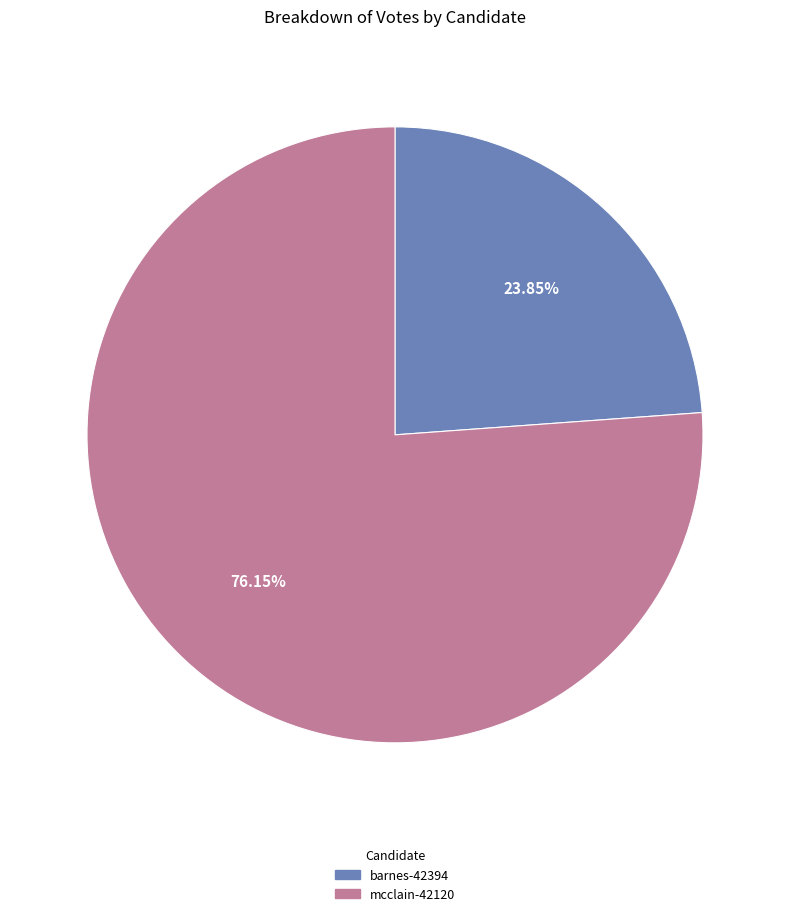

What is the total percentage of mcclain-42120 and barnes-42394?

100.0%